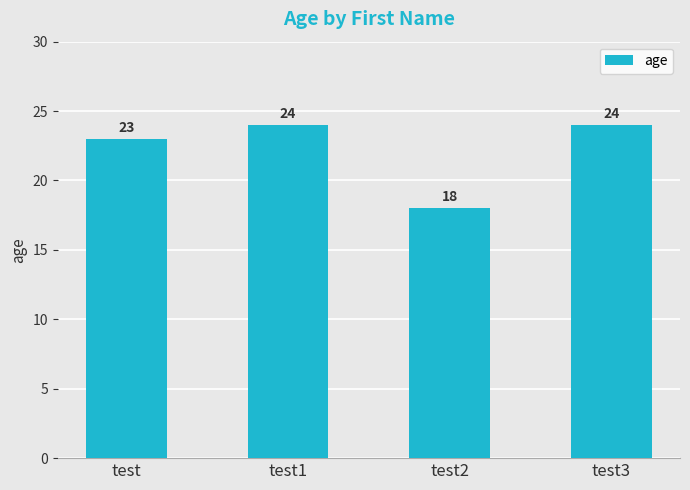

What is the maximum value shown in the chart?

24